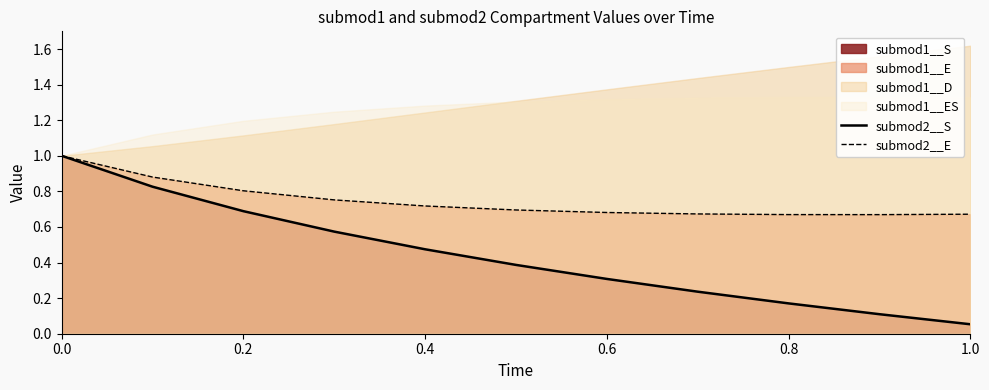

The submod2__S series shows 1.6 at 0.0. True or false?

False